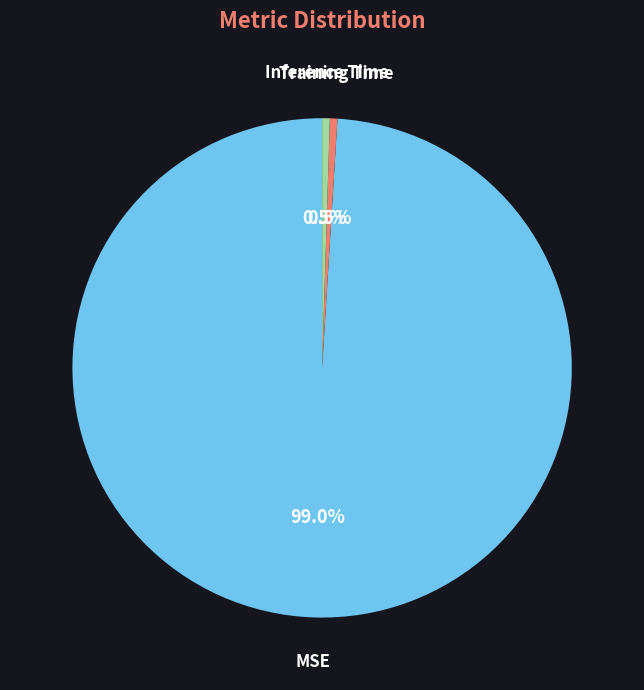

What is the majority slice?

MSE